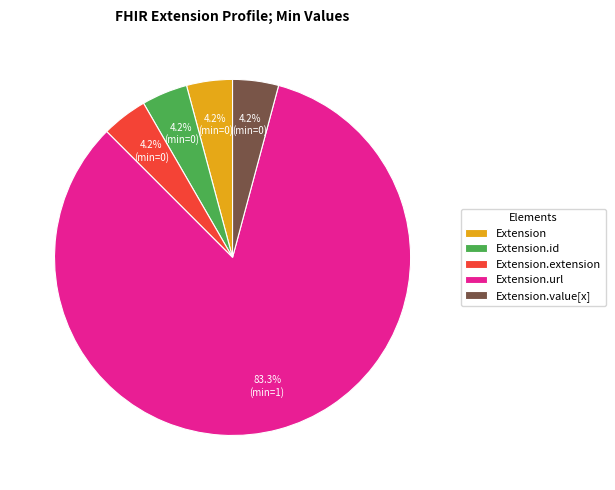

What is the largest slice in the pie chart?

Extension.url